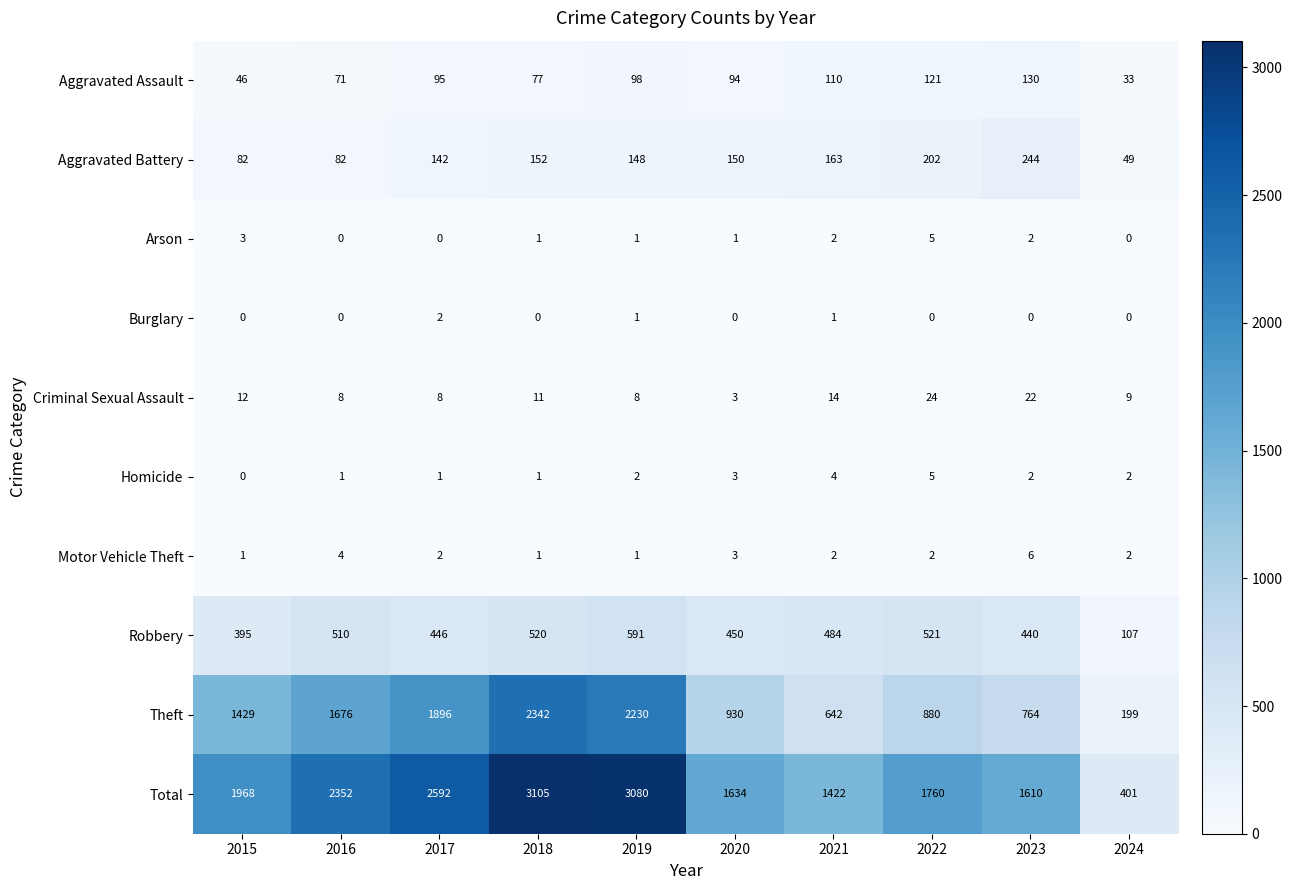

What is the difference between the highest and lowest values at 2023?

1610